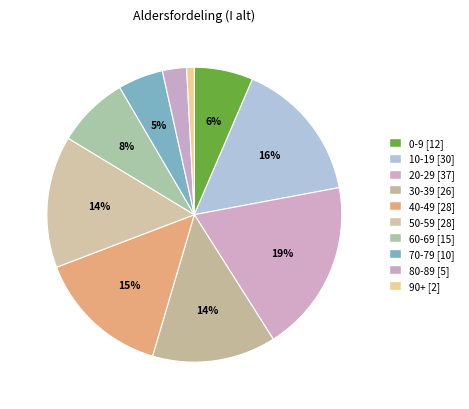

Which slice is the largest?

20-29